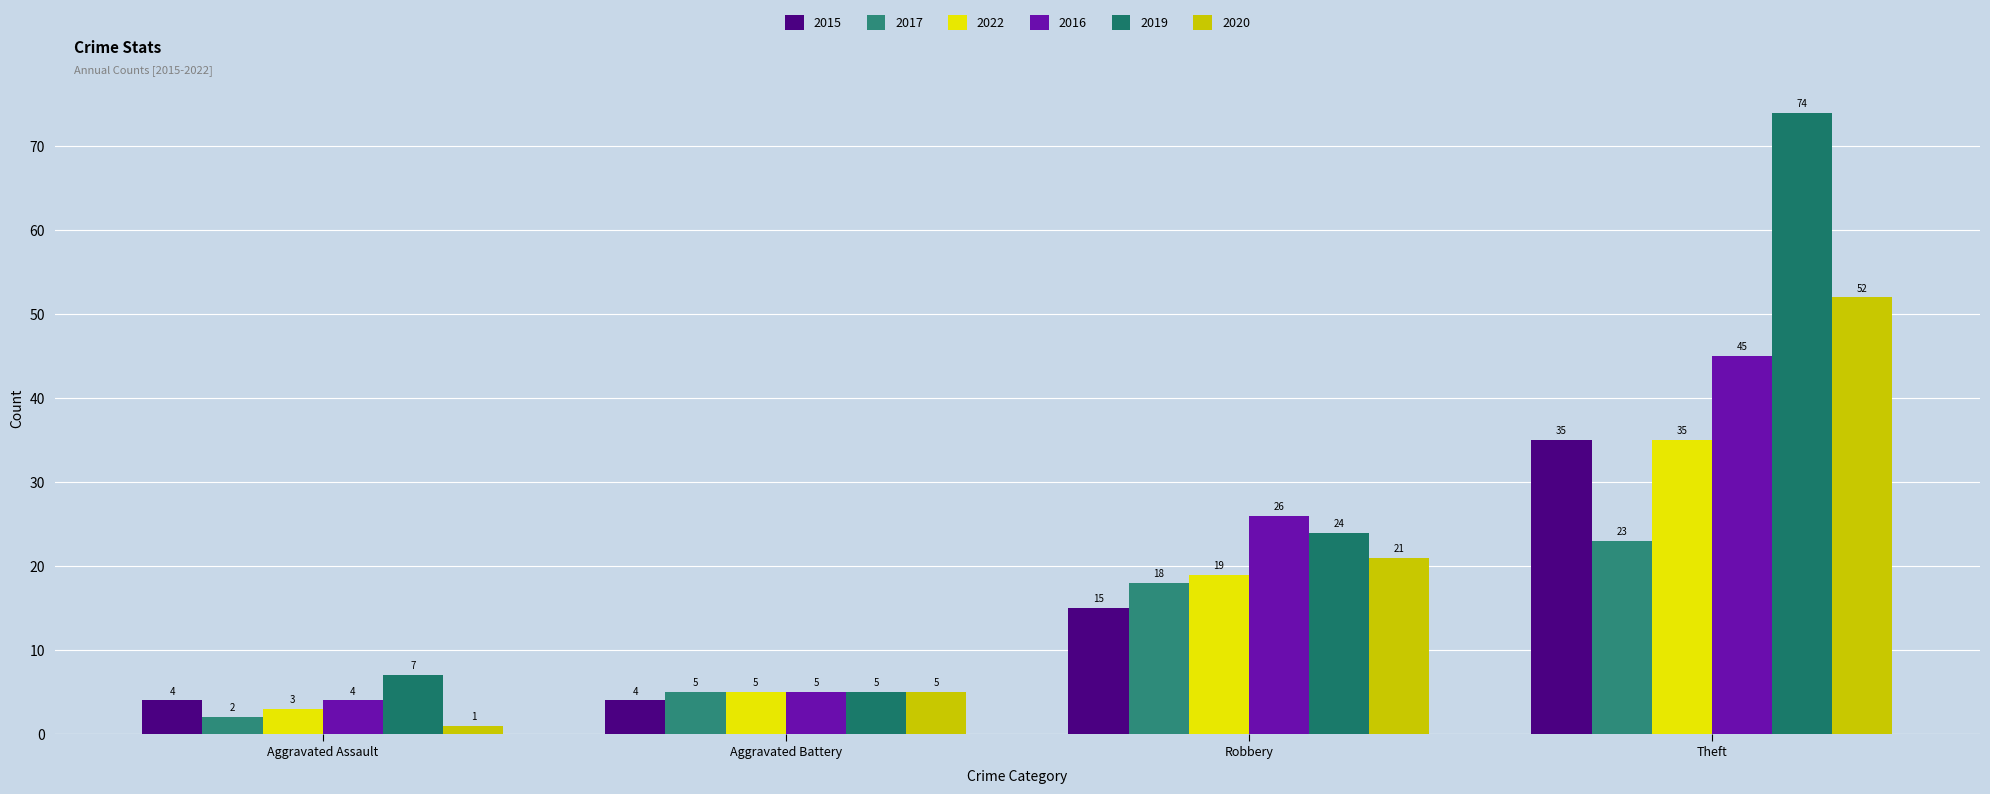

True or false: 2022 has a value of 3 at Aggravated Assault.

True